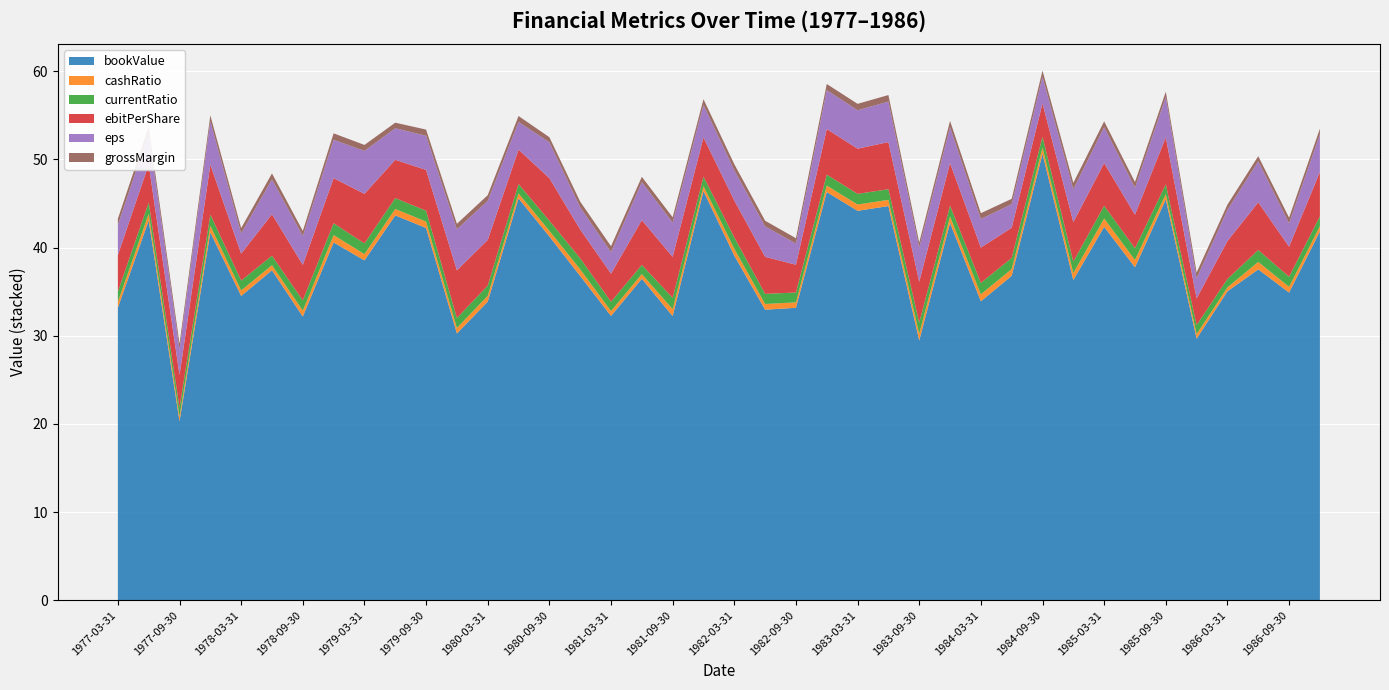

Reading left to right, list all the values displayed in this chart.

bookValue: 1977-03-31=33.2	1977-06-30=43.1	1977-09-30=20.3	1977-12-31=41.7	1978-03-31=34.5	1978-06-30=37.4	1978-09-30=32.2	1978-12-31=40.6	1979-03-31=38.5	1979-06-30=43.6	1979-09-30=42.2	1979-12-31=30.2	1980-03-31=33.9	1980-06-30=45.6	1980-09-30=41.2	1980-12-31=36.8	1981-03-31=32.2	1981-06-30=36.5	1981-09-30=32.2	1981-12-31=46.4	1982-03-31=39.1	1982-06-30=33.0	1982-09-30=33.2	1982-12-31=46.3	1983-03-31=44.2	1983-06-30=44.7	1983-09-30=29.5	1983-12-31=42.8	1984-03-31=33.9	1984-06-30=36.8	1984-09-30=50.6	1984-12-31=36.3	1985-03-31=42.4	1985-06-30=37.8	1985-09-30=45.5	1985-12-31=29.7	1986-03-31=35.0	1986-06-30=37.5	1986-09-30=34.9	1986-12-31=41.8
cashRatio: 1977-03-31=0.7	1977-06-30=0.8	1977-09-30=0.5	1977-12-31=0.8	1978-03-31=0.6	1978-06-30=0.6	1978-09-30=0.7	1978-12-31=0.8	1979-03-31=0.7	1979-06-30=0.7	1979-09-30=0.7	1979-12-31=0.6	1980-03-31=0.7	1980-06-30=0.6	1980-09-30=0.6	1980-12-31=0.8	1981-03-31=0.6	1981-06-30=0.5	1981-09-30=0.8	1981-12-31=0.6	1982-03-31=0.8	1982-06-30=0.6	1982-09-30=0.6	1982-12-31=0.7	1983-03-31=0.7	1983-06-30=0.7	1983-09-30=0.8	1983-12-31=0.7	1984-03-31=0.8	1984-06-30=0.8	1984-09-30=0.7	1984-12-31=0.8	1985-03-31=0.9	1985-06-30=0.8	1985-09-30=0.6	1985-12-31=0.5	1986-03-31=0.5	1986-06-30=0.8	1986-09-30=0.6	1986-12-31=0.6
currentRatio: 1977-03-31=1.2	1977-06-30=1.3	1977-09-30=1.0	1977-12-31=1.3	1978-03-31=1.1	1978-06-30=1.1	1978-09-30=1.2	1978-12-31=1.3	1979-03-31=1.2	1979-06-30=1.2	1979-09-30=1.2	1979-12-31=1.1	1980-03-31=1.2	1980-06-30=1.1	1980-09-30=1.1	1980-12-31=1.3	1981-03-31=1.1	1981-06-30=1.0	1981-09-30=1.3	1981-12-31=1.1	1982-03-31=1.3	1982-06-30=1.1	1982-09-30=1.1	1982-12-31=1.2	1983-03-31=1.2	1983-06-30=1.2	1983-09-30=1.3	1983-12-31=1.2	1984-03-31=1.3	1984-06-30=1.3	1984-09-30=1.2	1984-12-31=1.3	1985-03-31=1.4	1985-06-30=1.3	1985-09-30=1.1	1985-12-31=1.0	1986-03-31=1.0	1986-06-30=1.3	1986-09-30=1.1	1986-12-31=1.1
ebitPerShare: 1977-03-31=4.2	1977-06-30=4.3	1977-09-30=3.7	1977-12-31=5.7	1978-03-31=3.0	1978-06-30=4.7	1978-09-30=4.0	1978-12-31=5.1	1979-03-31=5.6	1979-06-30=4.3	1979-09-30=4.6	1979-12-31=5.4	1980-03-31=5.2	1980-06-30=3.9	1980-09-30=4.8	1980-12-31=3.3	1981-03-31=3.2	1981-06-30=5.1	1981-09-30=4.7	1981-12-31=4.5	1982-03-31=4.2	1982-06-30=4.2	1982-09-30=3.1	1982-12-31=5.2	1983-03-31=5.1	1983-06-30=5.3	1983-09-30=4.6	1983-12-31=4.8	1984-03-31=4.0	1984-06-30=3.4	1984-09-30=3.8	1984-12-31=4.5	1985-03-31=4.8	1985-06-30=3.8	1985-09-30=5.3	1985-12-31=3.0	1986-03-31=4.3	1986-06-30=5.4	1986-09-30=3.4	1986-12-31=5.0
eps: 1977-03-31=3.4	1977-06-30=3.6	1977-09-30=2.9	1977-12-31=4.9	1978-03-31=2.3	1978-06-30=4.0	1978-09-30=3.3	1978-12-31=4.3	1979-03-31=4.9	1979-06-30=3.6	1979-09-30=3.9	1979-12-31=4.7	1980-03-31=4.4	1980-06-30=3.1	1980-09-30=4.1	1980-12-31=2.5	1981-03-31=2.4	1981-06-30=4.3	1981-09-30=3.9	1981-12-31=3.7	1982-03-31=3.4	1982-06-30=3.5	1982-09-30=2.4	1982-12-31=4.4	1983-03-31=4.4	1983-06-30=4.6	1983-09-30=3.9	1983-12-31=4.1	1984-03-31=3.2	1984-06-30=2.7	1984-09-30=3.0	1984-12-31=3.7	1985-03-31=4.1	1985-06-30=3.1	1985-09-30=4.6	1985-12-31=2.3	1986-03-31=3.5	1986-06-30=4.7	1986-09-30=2.6	1986-12-31=4.3
grossMargin: 1977-03-31=0.7	1977-06-30=0.7	1977-09-30=0.6	1977-12-31=0.7	1978-03-31=0.6	1978-06-30=0.7	1978-09-30=0.6	1978-12-31=0.7	1979-03-31=0.7	1979-06-30=0.6	1979-09-30=0.7	1979-12-31=0.6	1980-03-31=0.6	1980-06-30=0.7	1980-09-30=0.6	1980-12-31=0.6	1981-03-31=0.7	1981-06-30=0.6	1981-09-30=0.6	1981-12-31=0.6	1982-03-31=0.7	1982-06-30=0.6	1982-09-30=0.6	1982-12-31=0.7	1983-03-31=0.7	1983-06-30=0.7	1983-09-30=0.6	1983-12-31=0.7	1984-03-31=0.7	1984-06-30=0.6	1984-09-30=0.7	1984-12-31=0.7	1985-03-31=0.7	1985-06-30=0.6	1985-09-30=0.6	1985-12-31=0.7	1986-03-31=0.6	1986-06-30=0.6	1986-09-30=0.6	1986-12-31=0.6